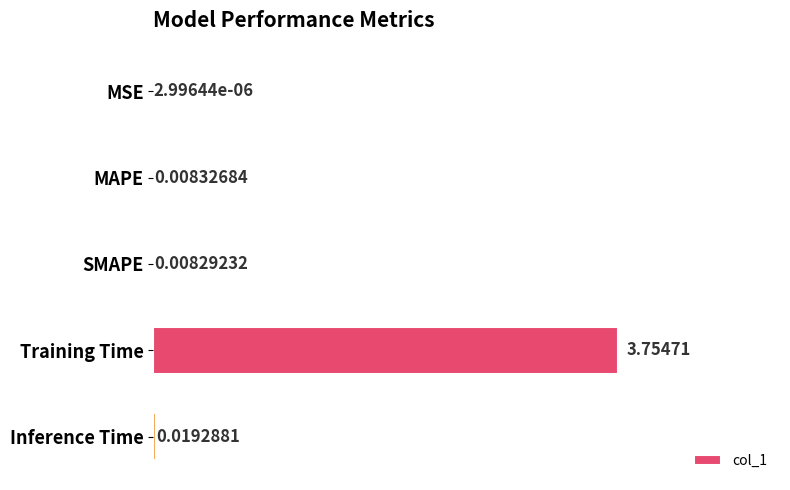

Which category has the highest value across all series?

Training Time